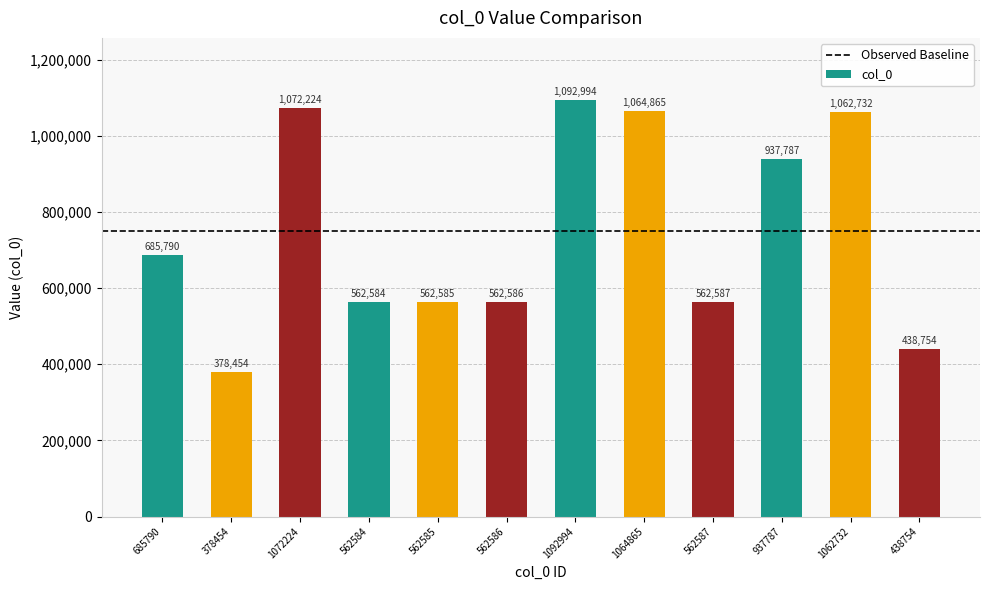

Reading right to left, transcribe all the data shown in this chart.

438754	1062732	937787	562587	1064865	1092994	562586	562585	562584	1072224	378454	685790